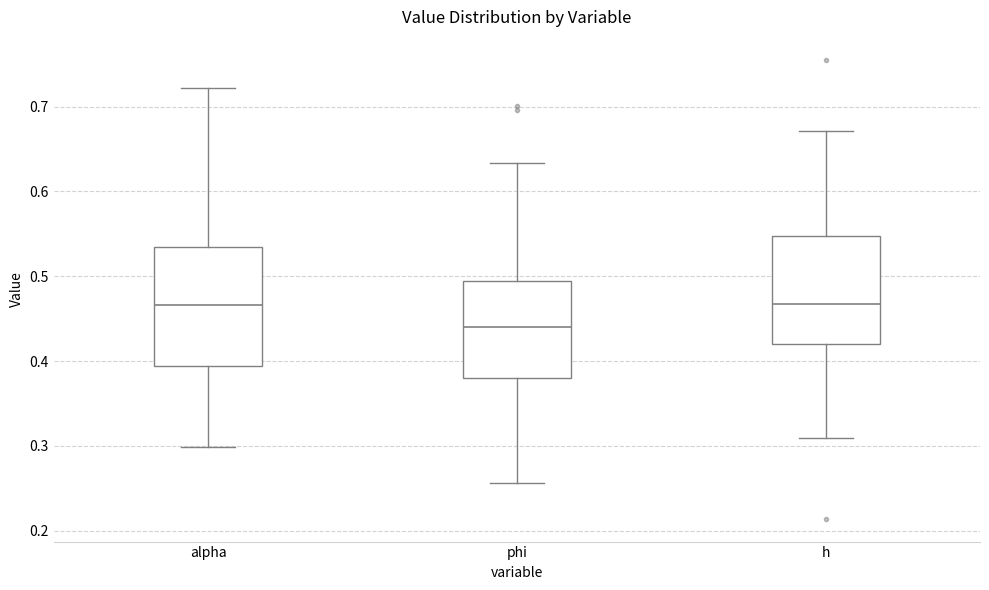

Comparing the boxes themselves (not the whiskers), which one is the tallest?

alpha